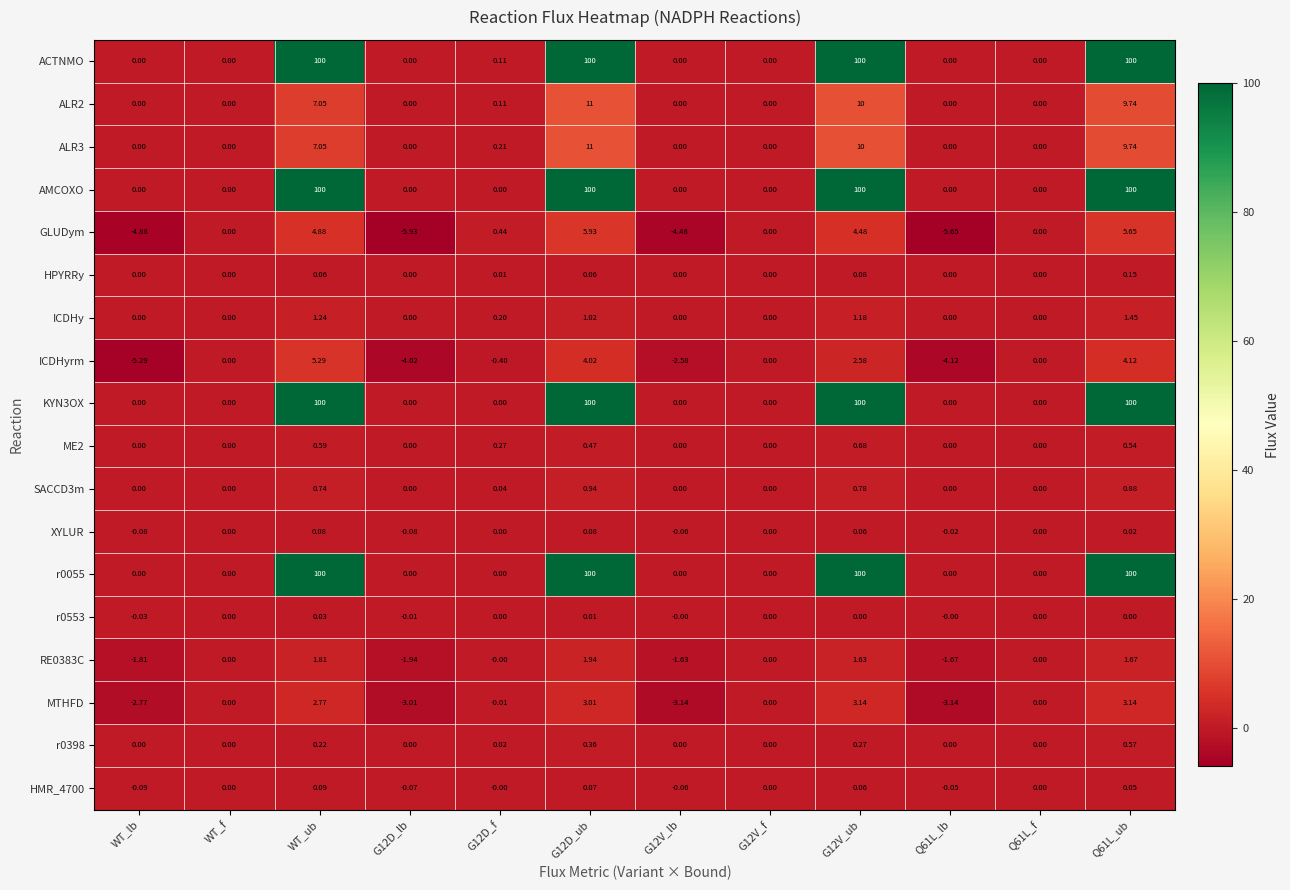

Which series changed the most between WT_f and G12D_f?

GLUDym